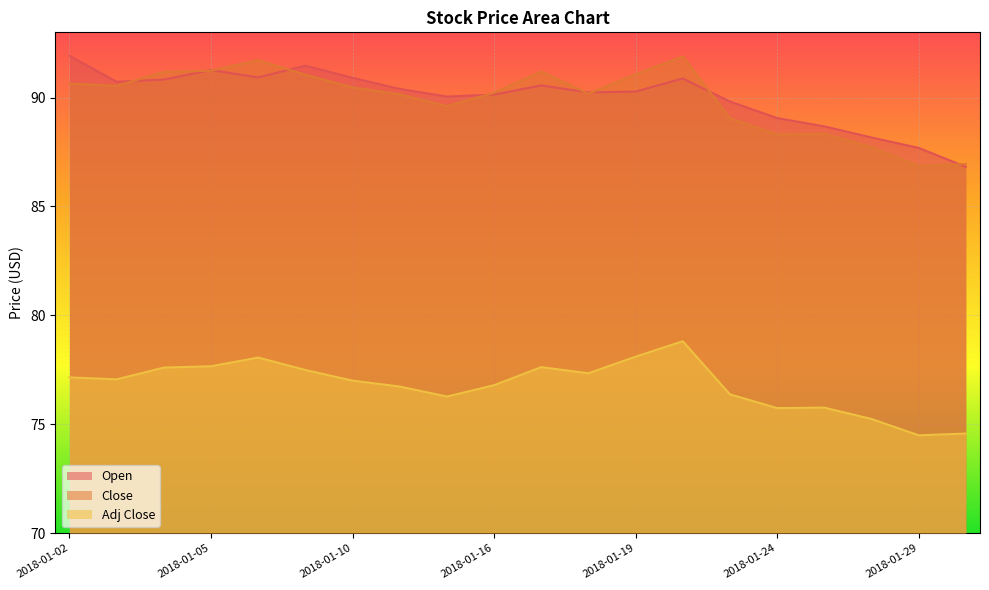

True or false: Adj Close and Close cross at least once.

False